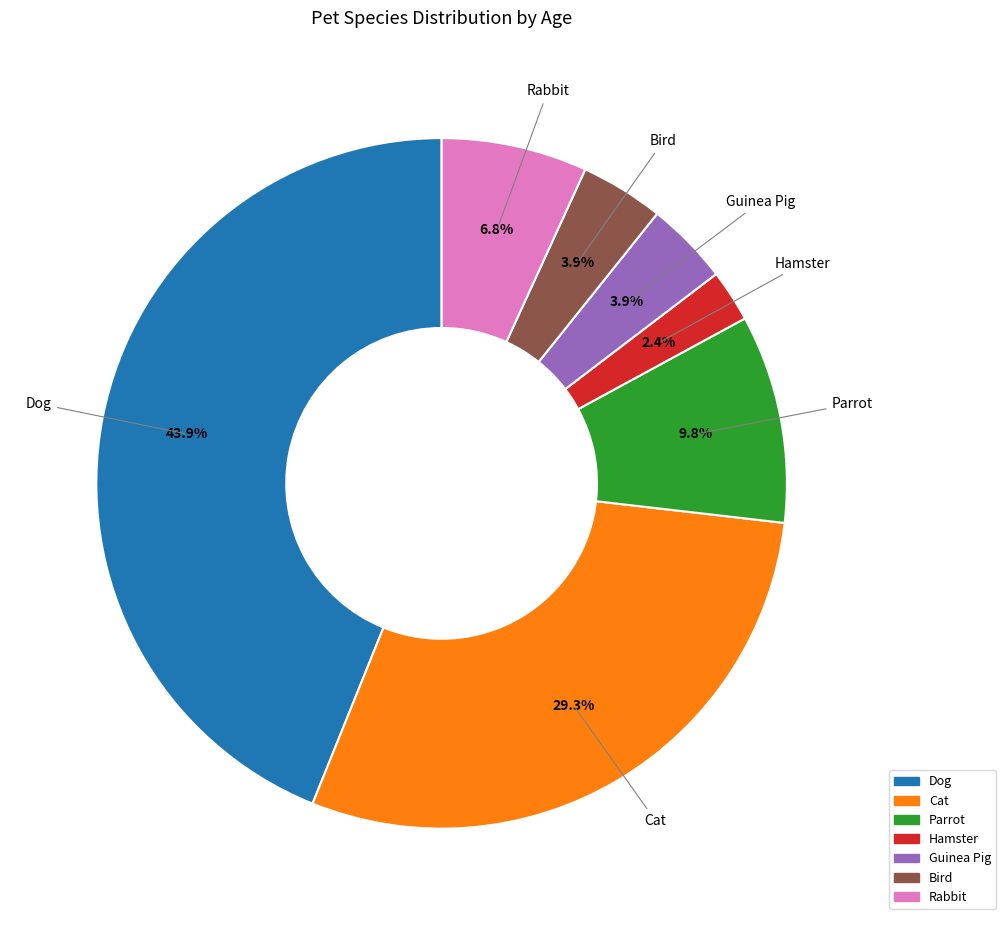

Count the number of slices in the pie.

7